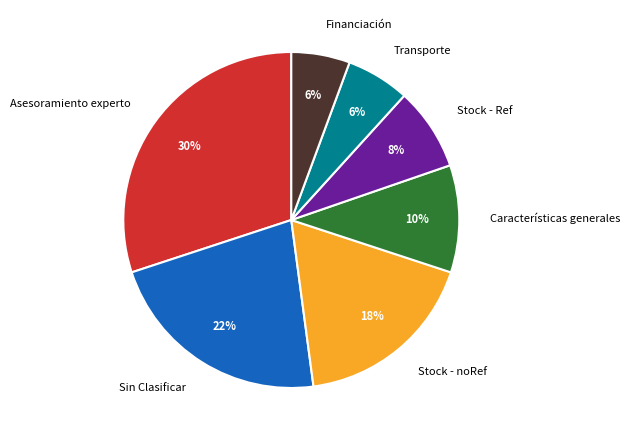

To the nearest percent, what is the difference between the largest and smallest slice percentages?

24%